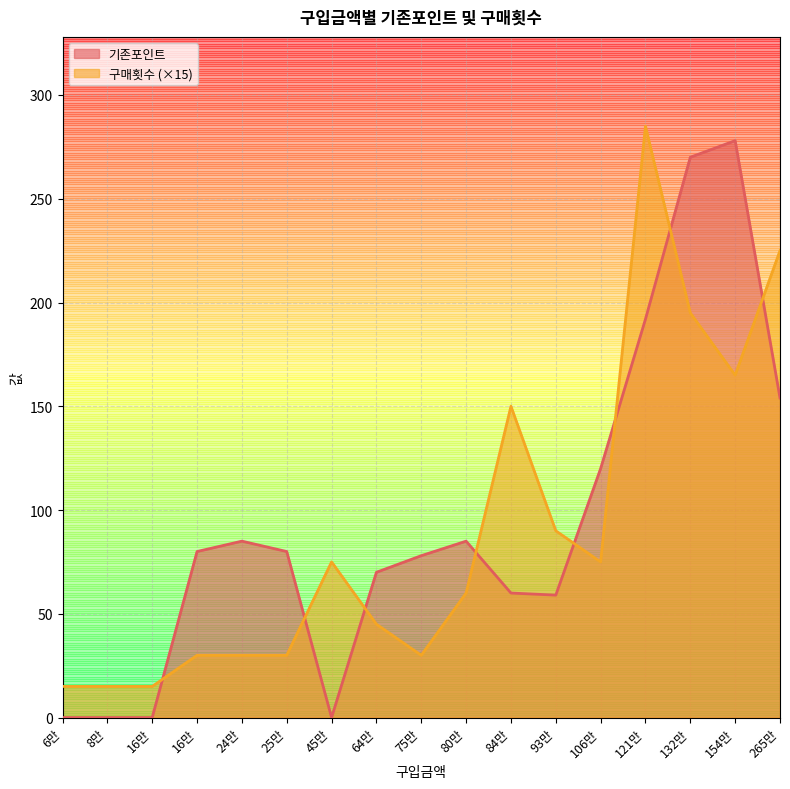

Between 840000 and 1060000, which series saw the biggest shift?

기존포인트